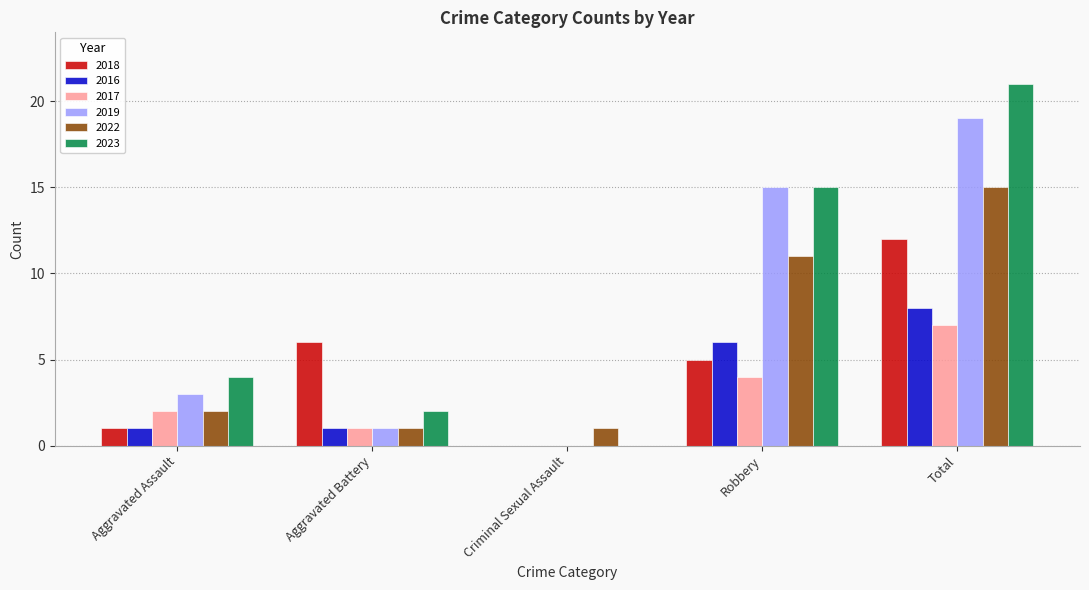

Between Aggravated Assault and Criminal Sexual Assault, which series saw the biggest shift?

2023